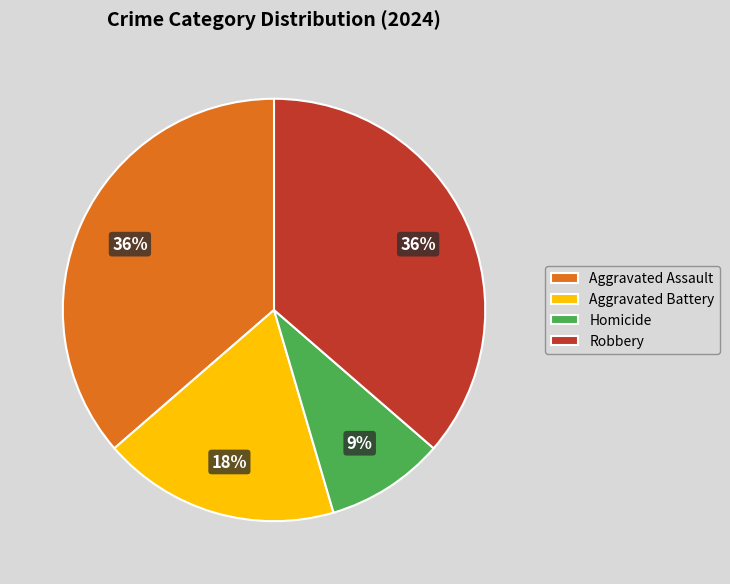

Is it true that Homicide is 9% of the pie?

True